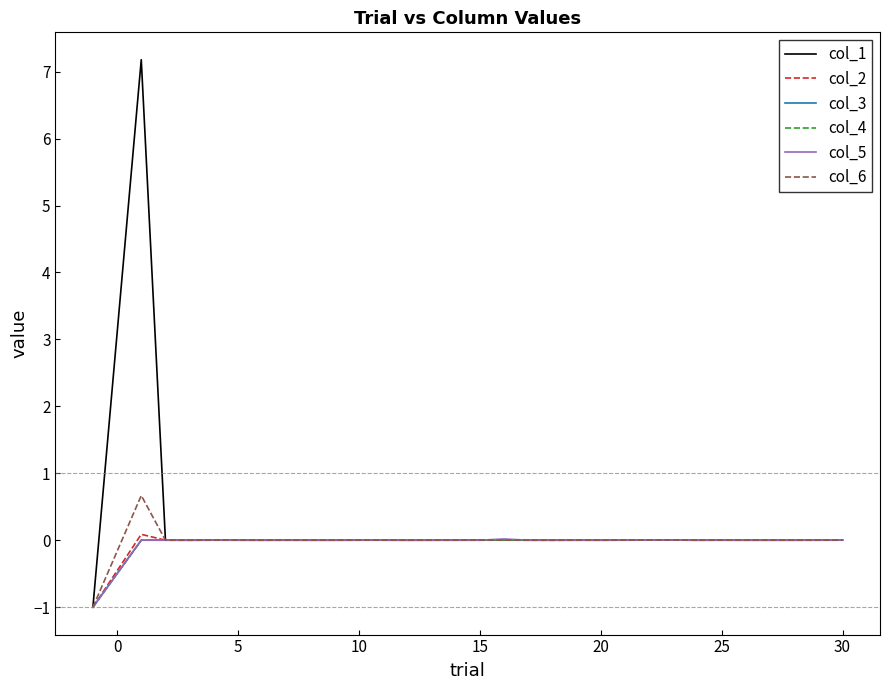

Is this an area chart (filled region under the line)?

No